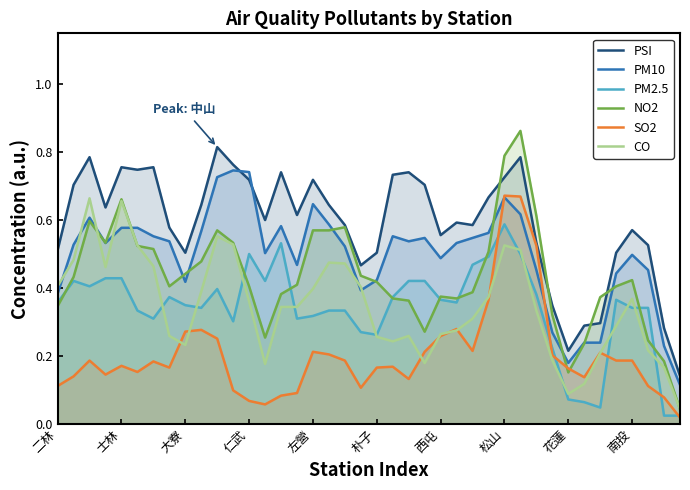

What position from the left is 10?

11